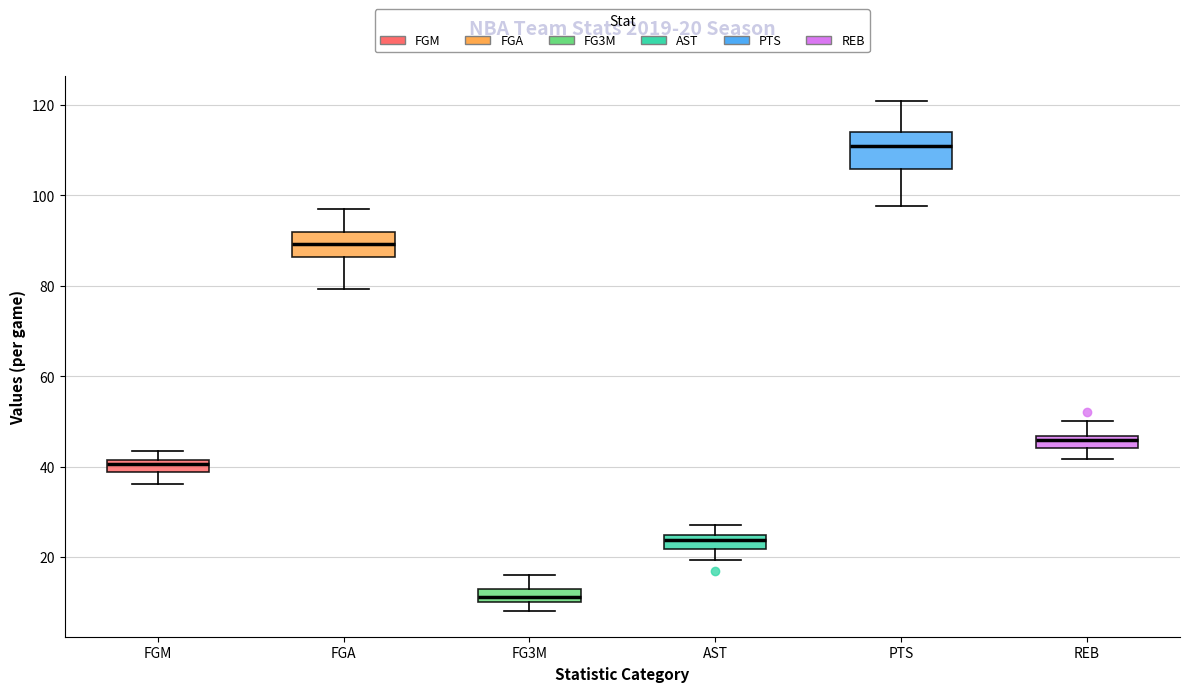

Comparing the boxes themselves (not the whiskers), which one is the tallest?

PTS